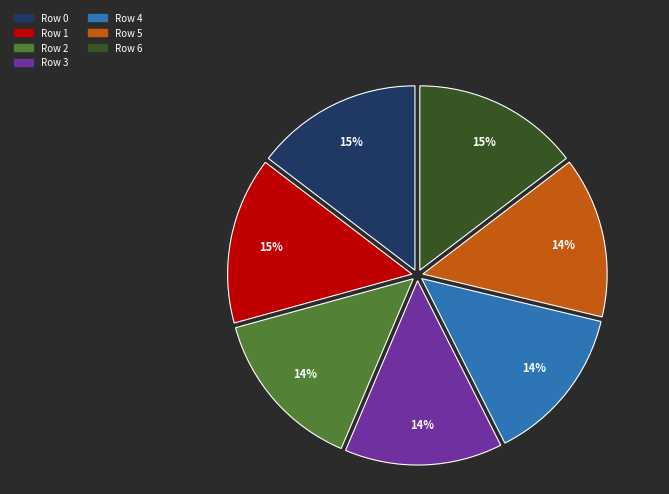

Count the number of slices in the pie.

7